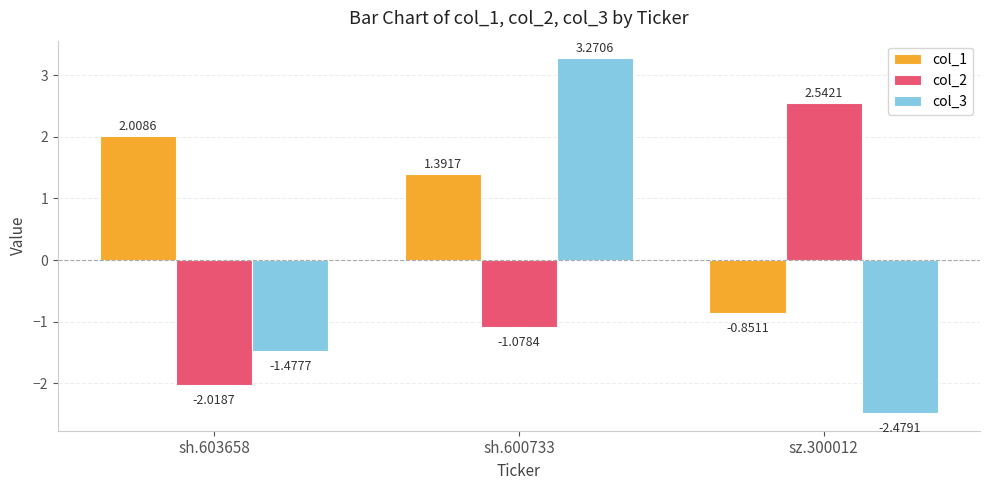

What is the spread (max minus min) of values at sz.300012?

5.0